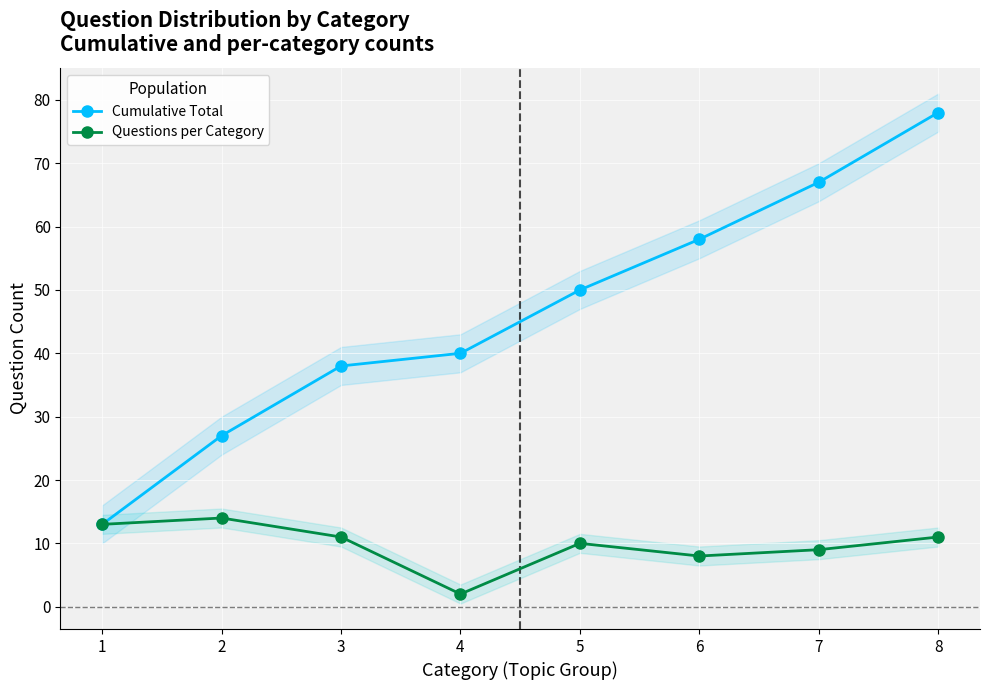

What is the lowest value of the Questions per Category series?

2